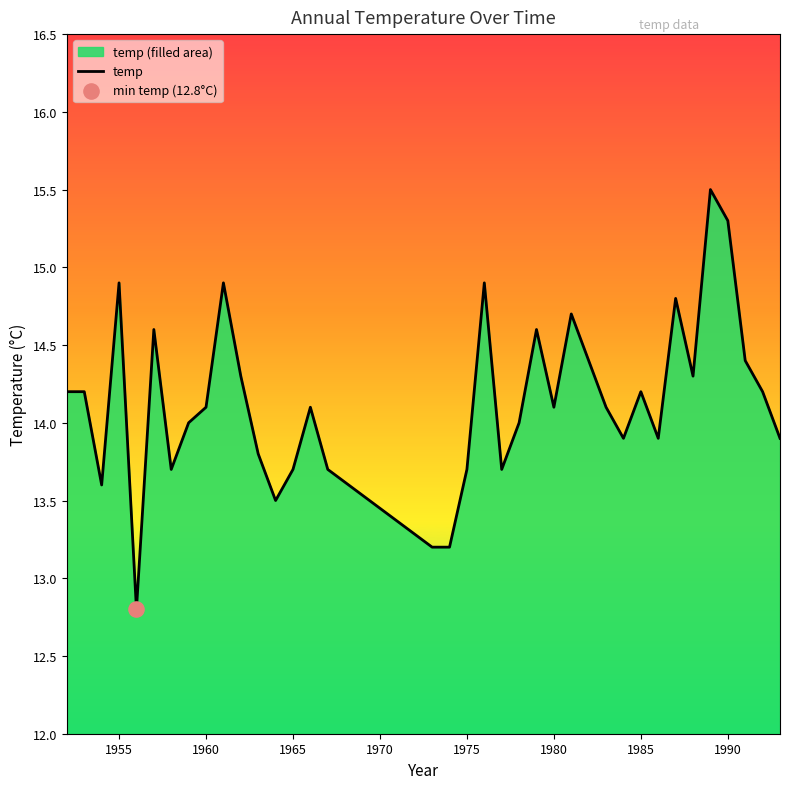

Approximately how many times larger is the value at 1965 compared to 1980?

1.0